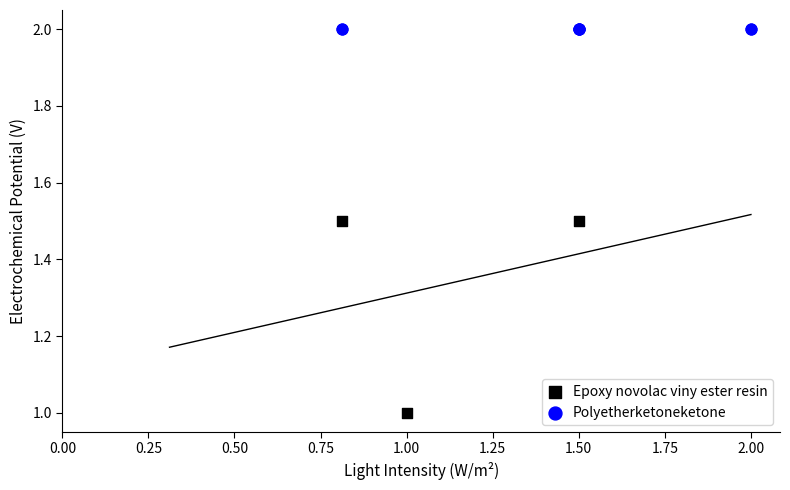

Which series contains the lowest Y value?

Epoxy novolac viny ester resin